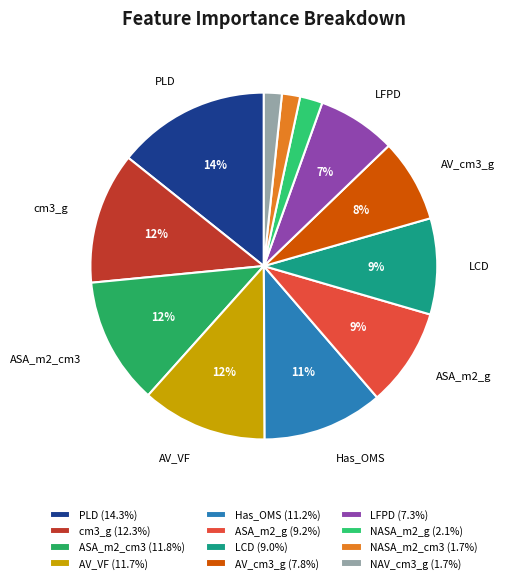

Is it true that ASA_m2_cm3 is 12% of the pie?

True